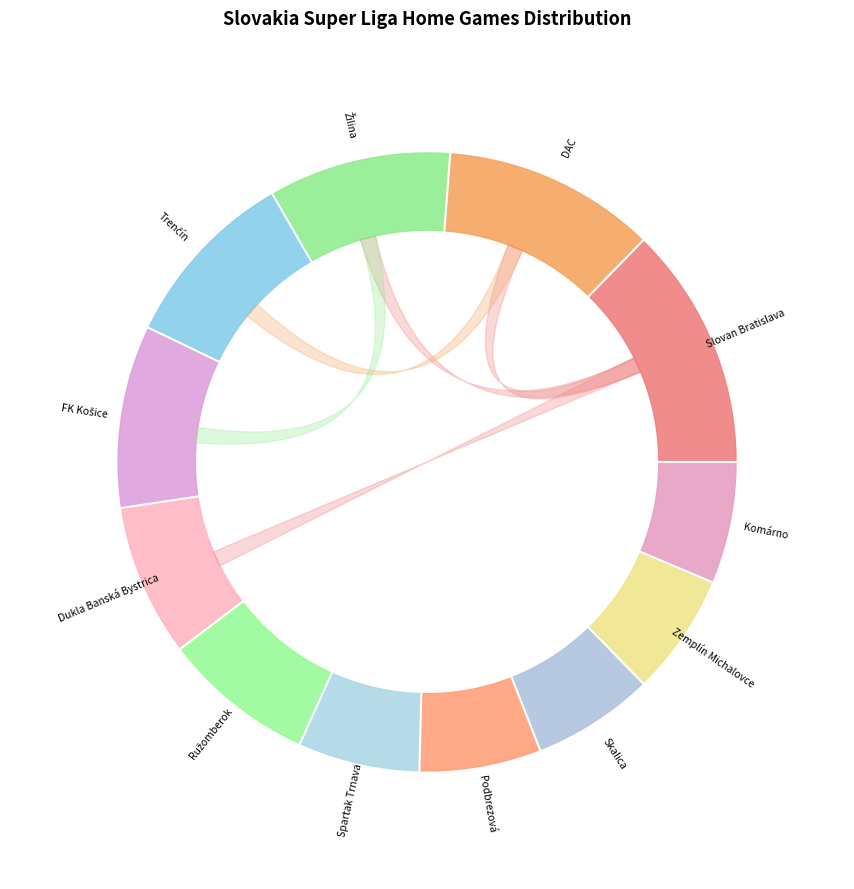

Which category has the biggest portion of the pie?

Slovan Bratislava